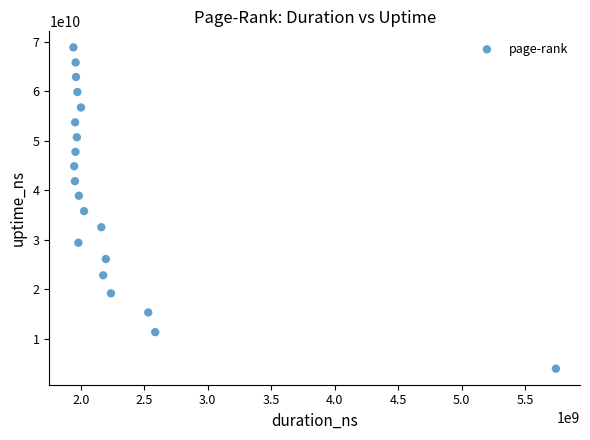

What is the range of X values (max minus min)?

3800026906